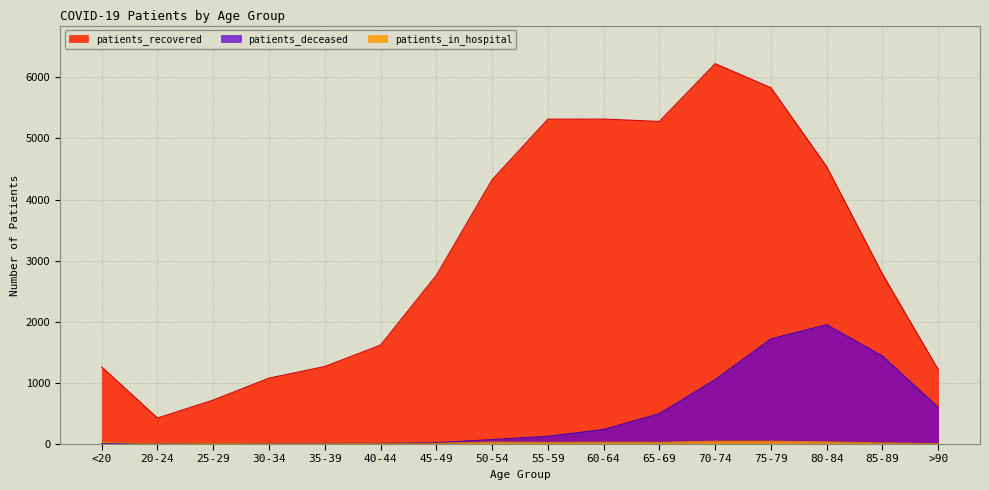

Which series has the largest total across all categories?

patients_recovered